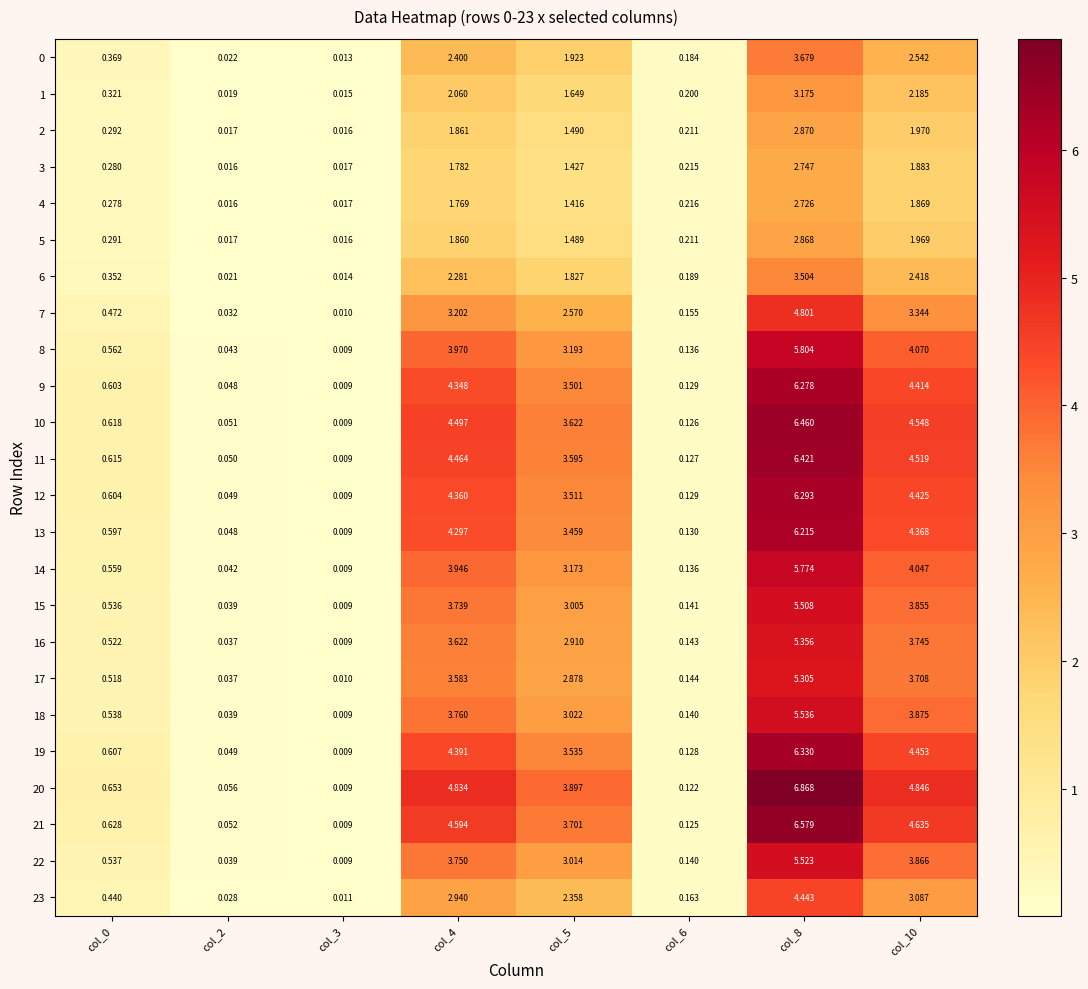

Which series has the largest range (max minus min)?

20